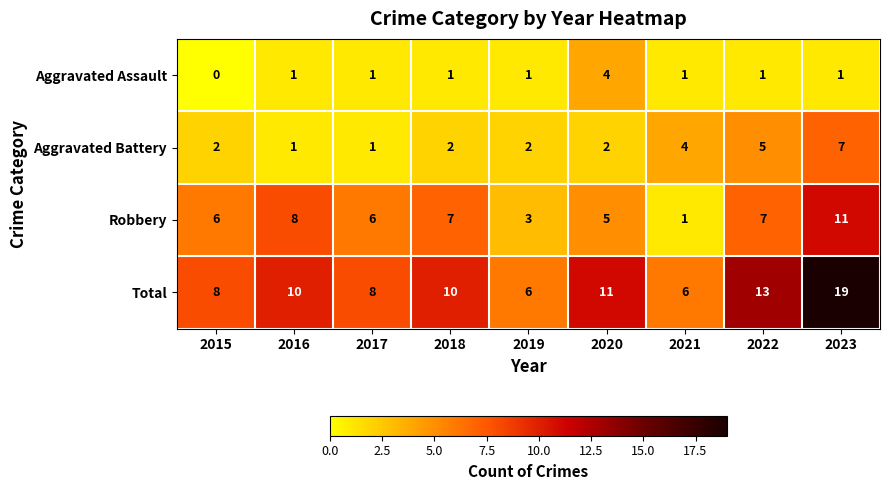

How many Robbery values are between 5 and 7?

5